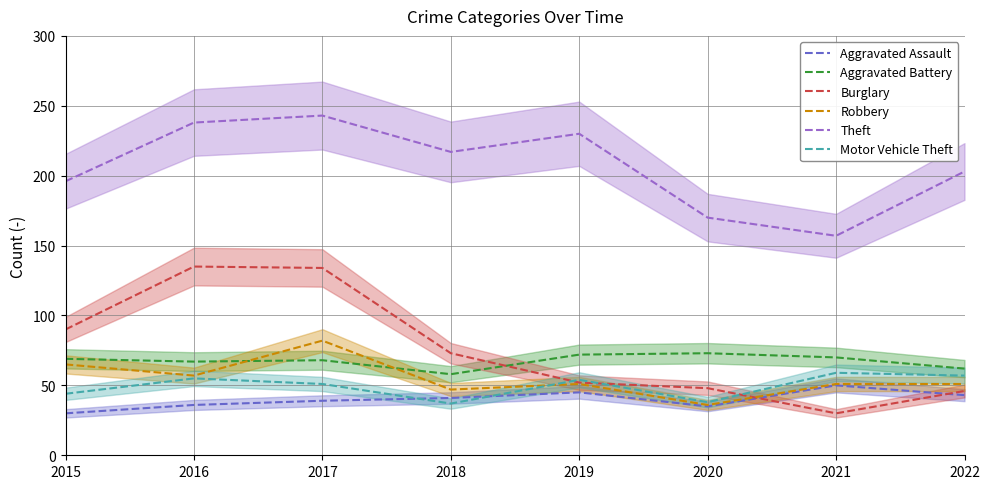

What is the average value of the Motor Vehicle Theft series?

49